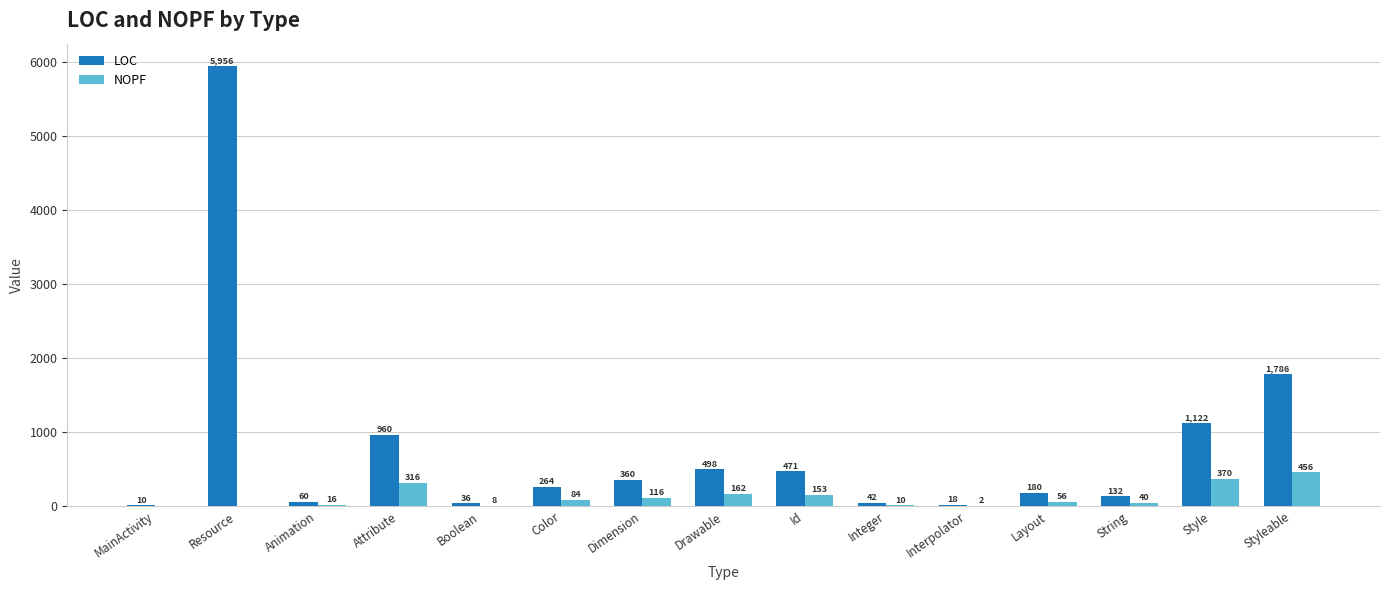

What is the maximum value shown in the chart?

5956